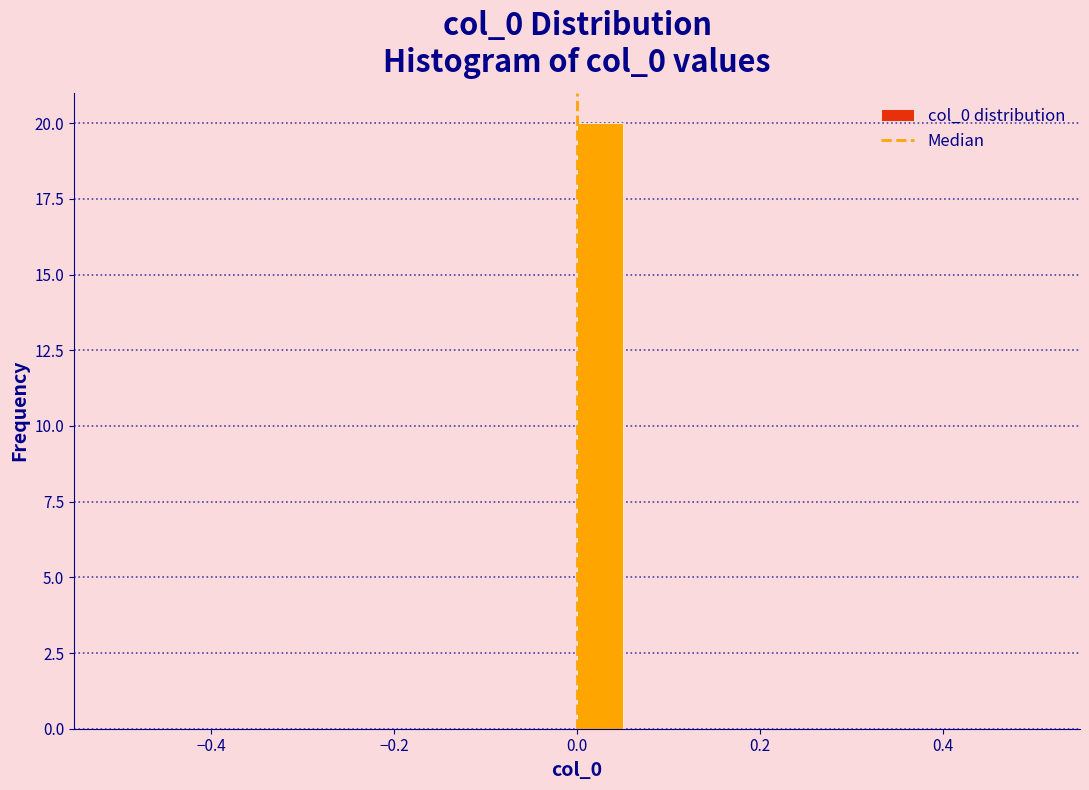

Around what value on the x-axis is the tallest bar? Give the approximate position of its centre, as read against the axis.

0.02